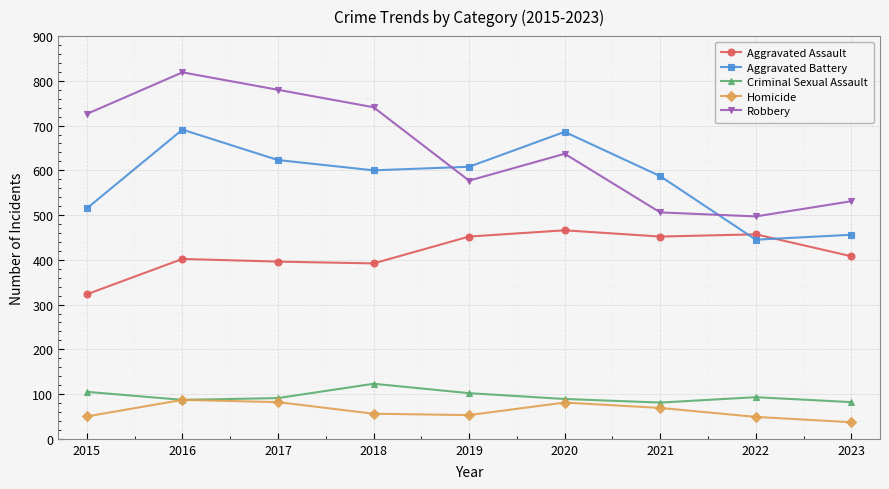

At which label does Aggravated Battery first exceed 600?

2016